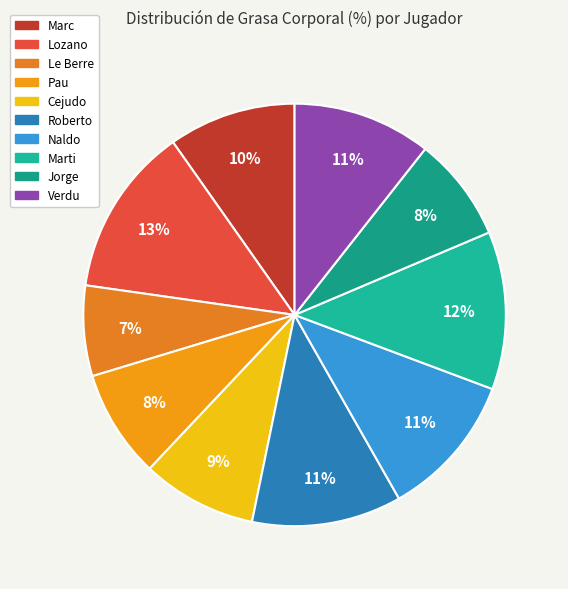

The Lozano slice represents 26% of the pie. True or false?

False